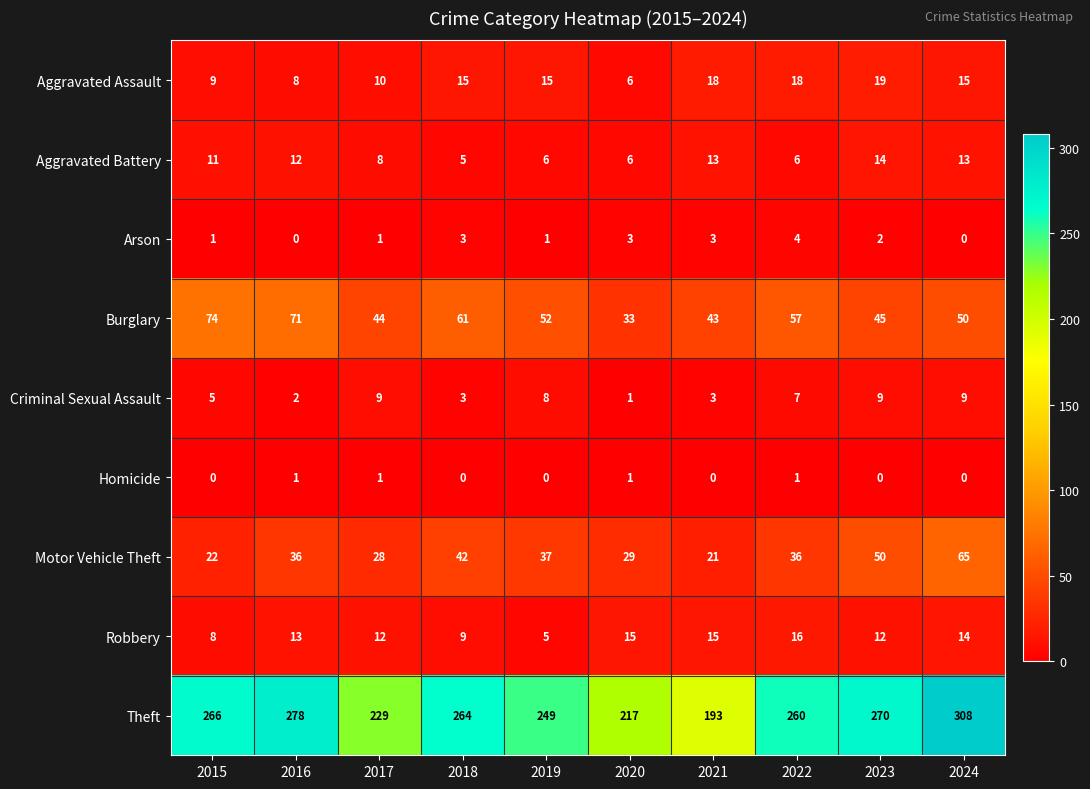

At which label does Arson first exceed 2?

2018